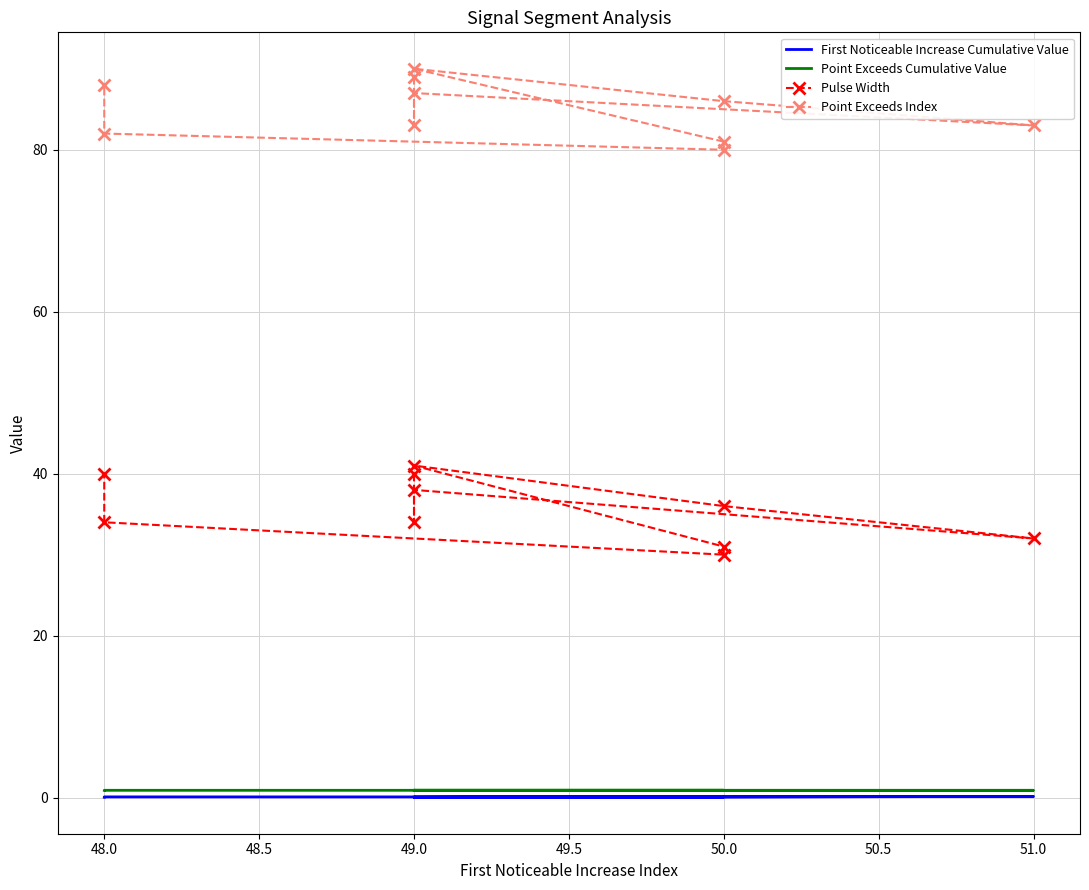

Is the value of Point Exceeds Cumulative Value at 49.0 greater than the value of First Noticeable Increase Cumulative Value at 49.0?

Yes